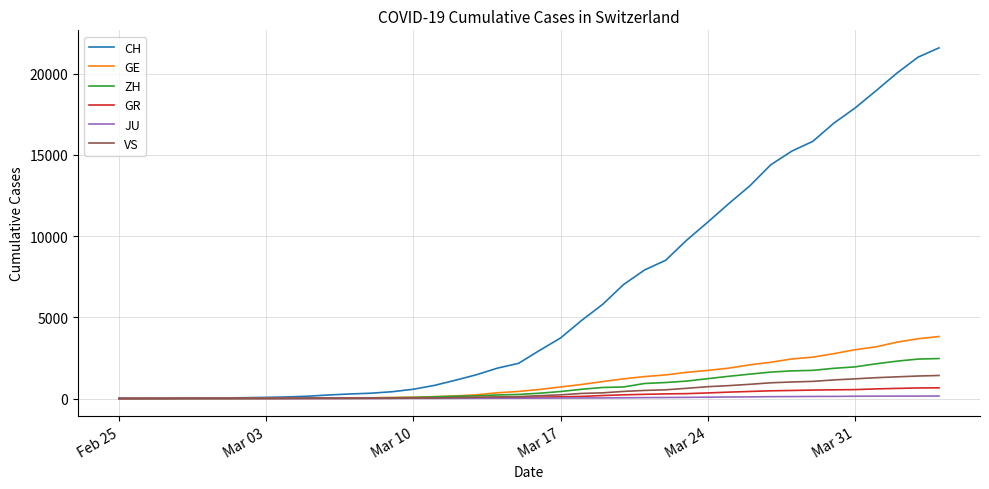

What is the maximum value for GR?

657